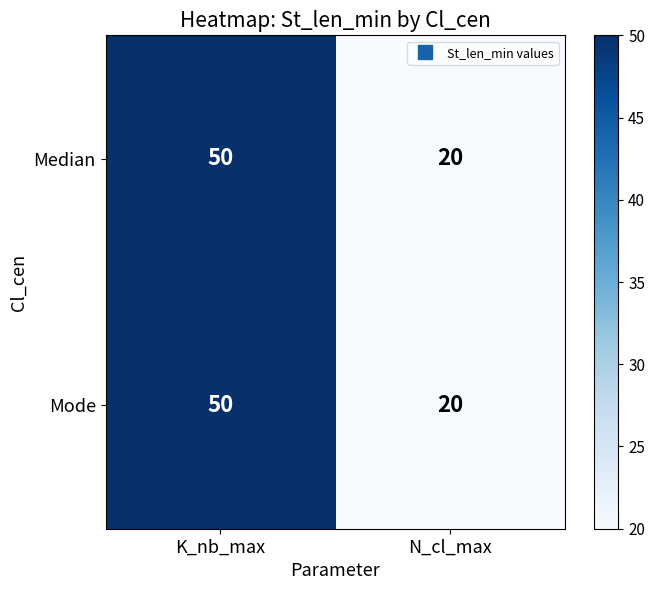

What is the average value of the Median series?

35